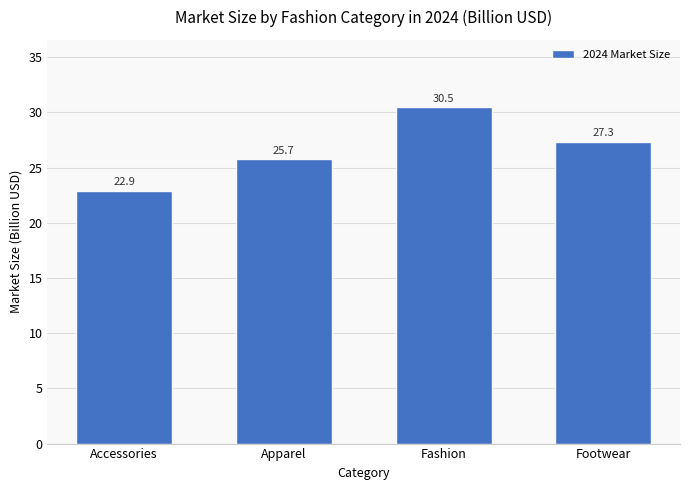

Reading left to right, what are all the values shown in this chart?

Accessories=22.9	Apparel=25.7	Fashion=30.5	Footwear=27.3